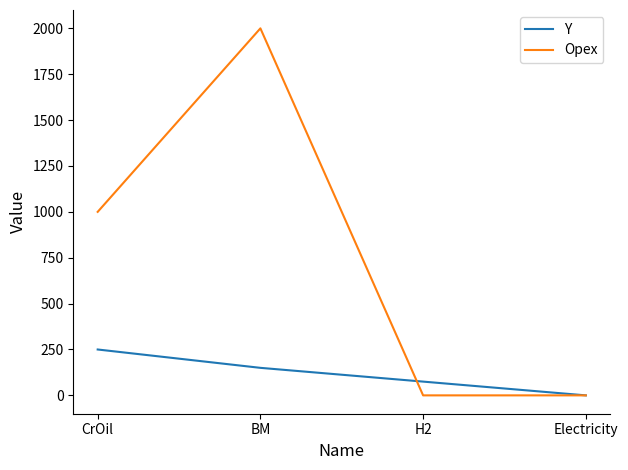

Rank the series at BM from highest to lowest value.

Opex, Y